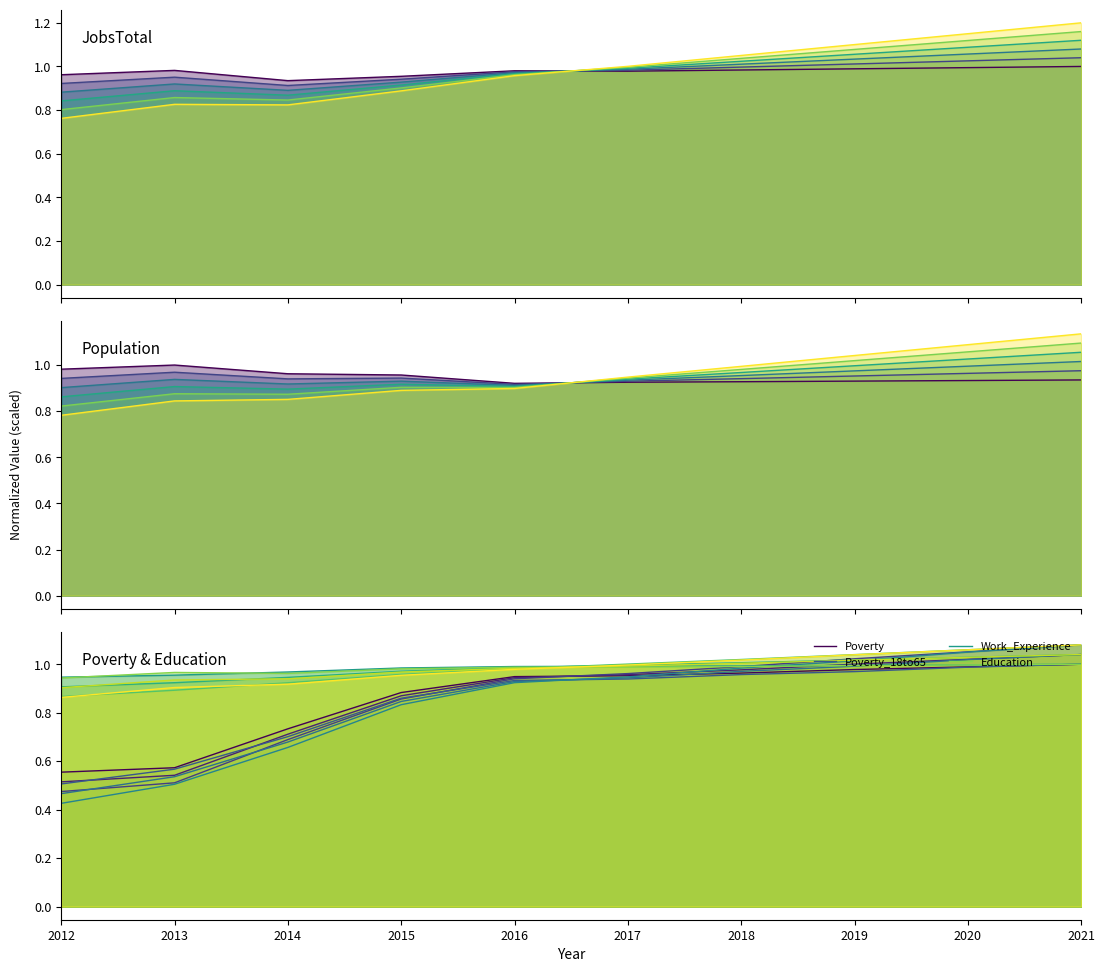

Reading left to right, list all the values displayed in this chart.

JobsTotal: 2012=1.0	2013=1.0	2014=0.9	2015=1.0	2016=1.0	2017=1.0	2018=1.0	2019=1.0	2020=1.0	2021=1.0
Population: 2012=1.0	2013=1.0	2014=1.0	2015=1.0	2016=0.9	2017=0.9	2018=0.9	2019=0.9	2020=0.9	2021=0.9
Poverty: 2012=0.6	2013=0.6	2014=0.7	2015=0.9	2016=0.9	2017=1.0	2018=1.0	2019=1.0	2020=1.0	2021=1.0
Poverty_18to65: 2012=0.5	2013=0.6	2014=0.7	2015=0.9	2016=0.9	2017=0.9	2018=1.0	2019=1.0	2020=1.0	2021=1.0
Work_Experience: 2012=0.9	2013=1.0	2014=1.0	2015=1.0	2016=1.0	2017=1.0	2018=1.0	2019=1.0	2020=1.0	2021=1.0
Education: 2012=0.9	2013=1.0	2014=1.0	2015=1.0	2016=1.0	2017=1.0	2018=1.0	2019=1.0	2020=1.0	2021=1.0